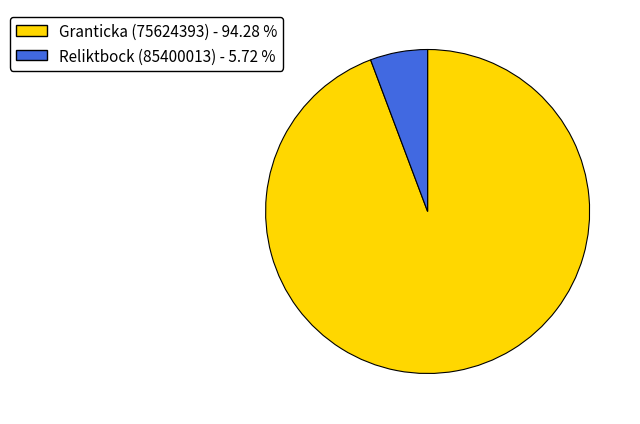

Count the number of slices in the pie.

2